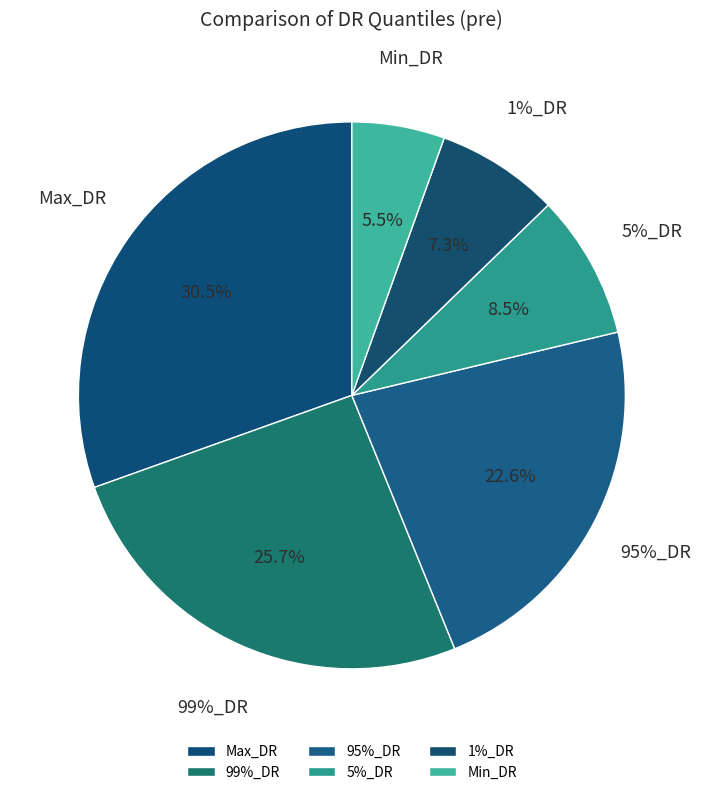

How many slices are in this pie chart?

6